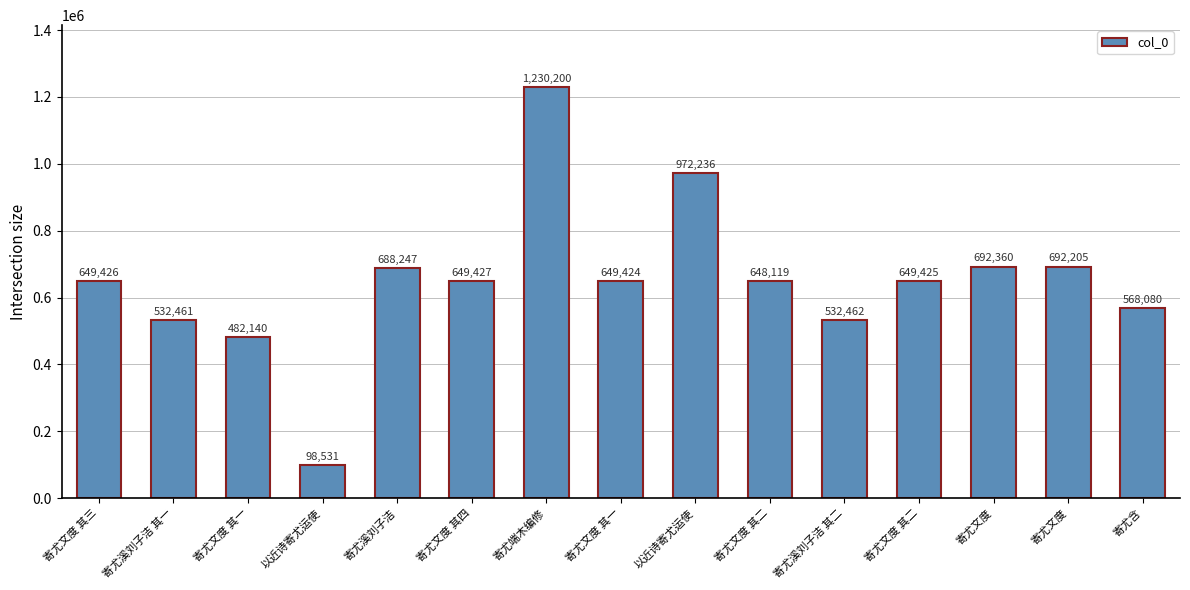

How many distinct data groups are displayed?

1